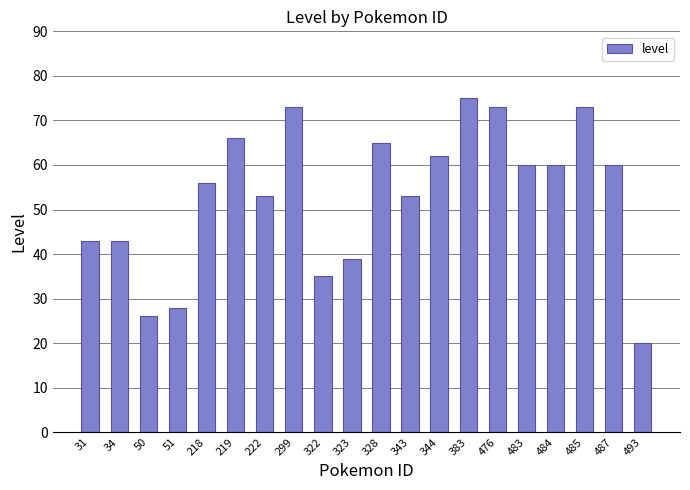

Reading left to right, extract all data points from this chart.

43	43	26	28	56	66	53	73	35	39	65	53	62	75	73	60	60	73	60	20